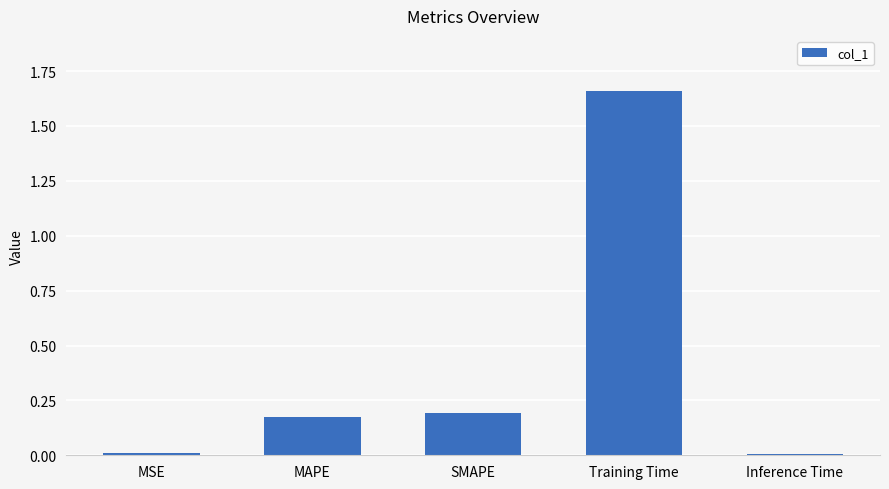

Which label corresponds to the largest value in the chart?

Training Time